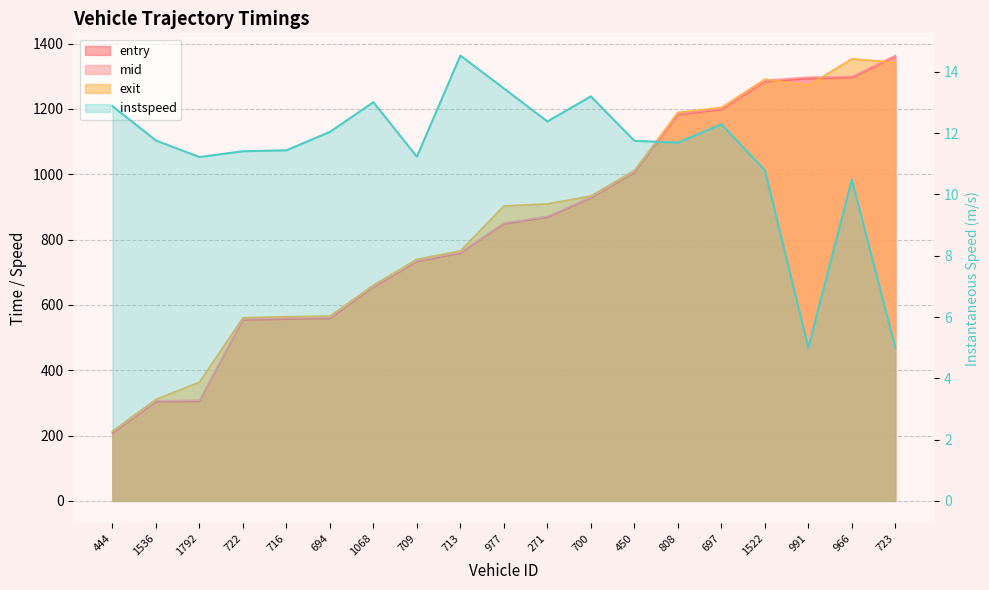

True or false: entry and mid intersect in this chart.

False